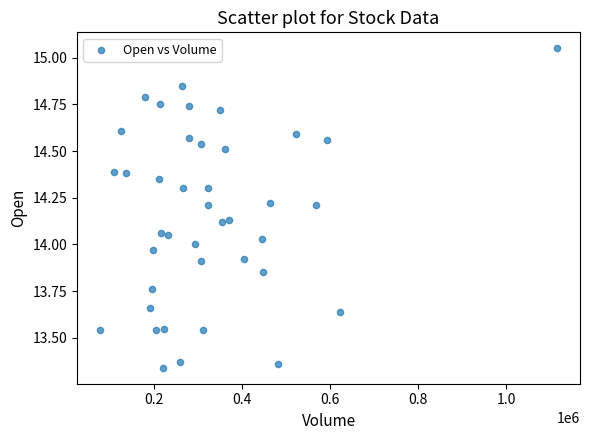

What is the range of Y values (max minus min)?

1.7